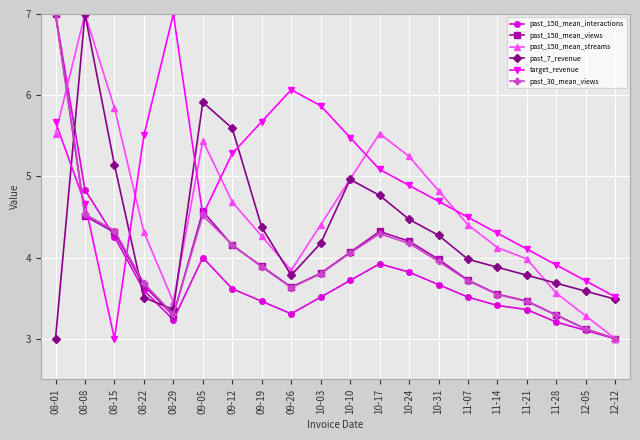

How many intersections are there between target_revenue and past_150_mean_views?

5